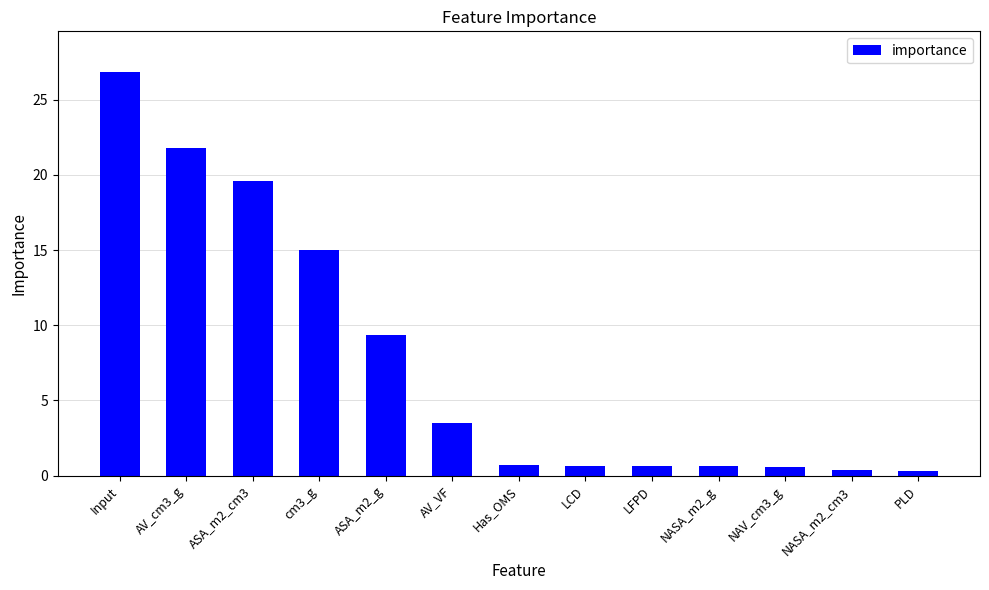

Are the bars horizontal?

No